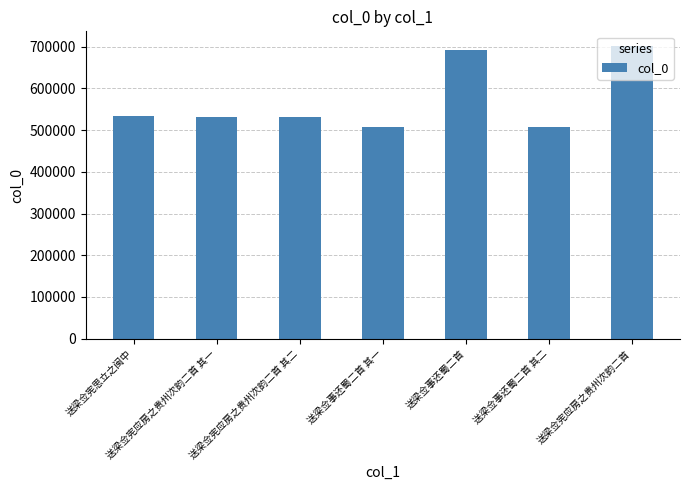

What position from the right is 送梁佥宪思立之闽中?

7